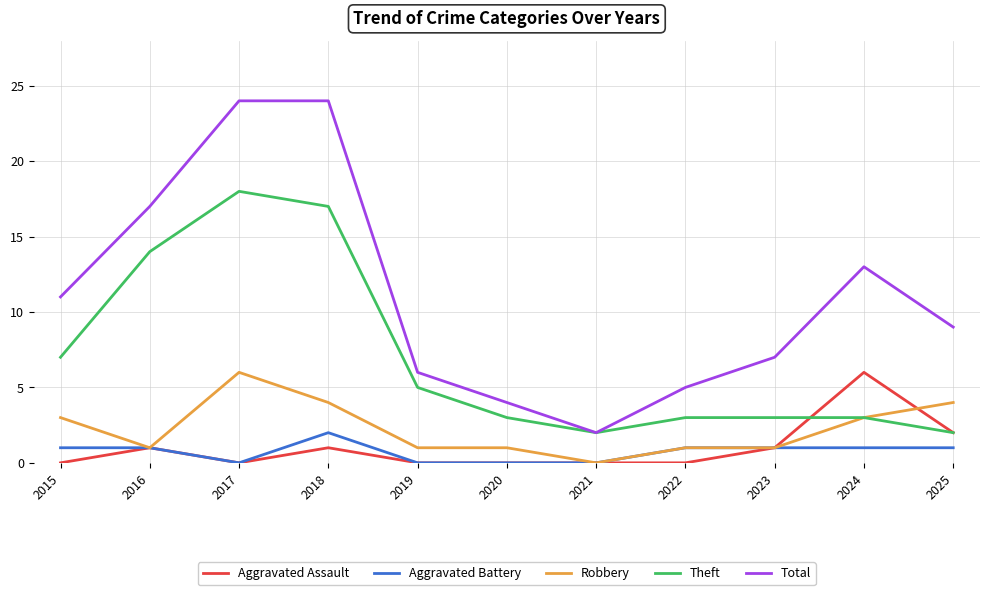

At which label does Aggravated Battery reach its peak?

2018